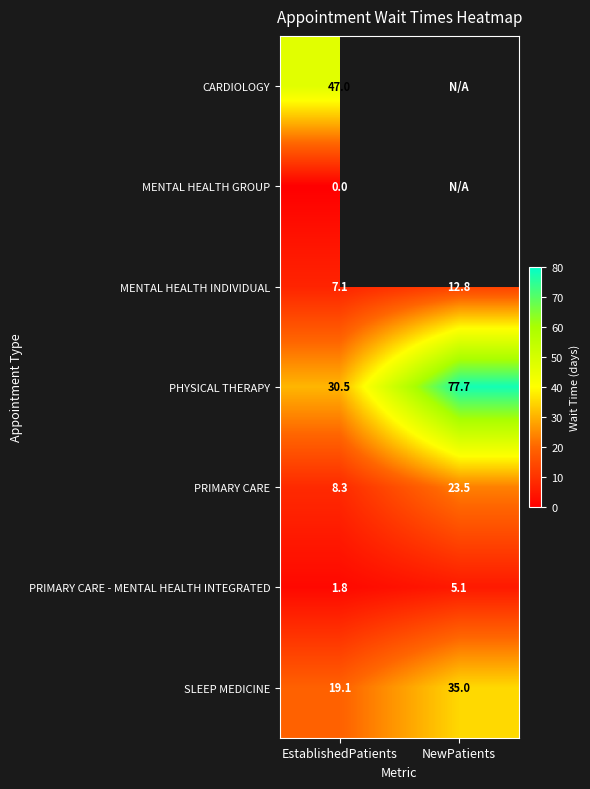

Is it true that PRIMARY CARE - MENTAL HEALTH INTEGRATED equals 3.2 at EstablishedPatients?

False